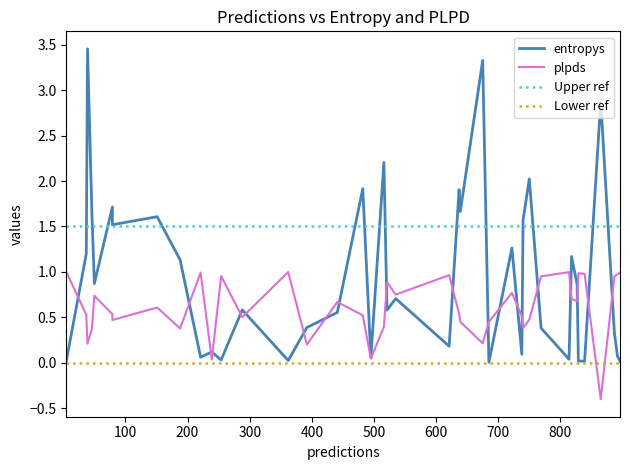

At which category does entropys reach its first local peak?

2